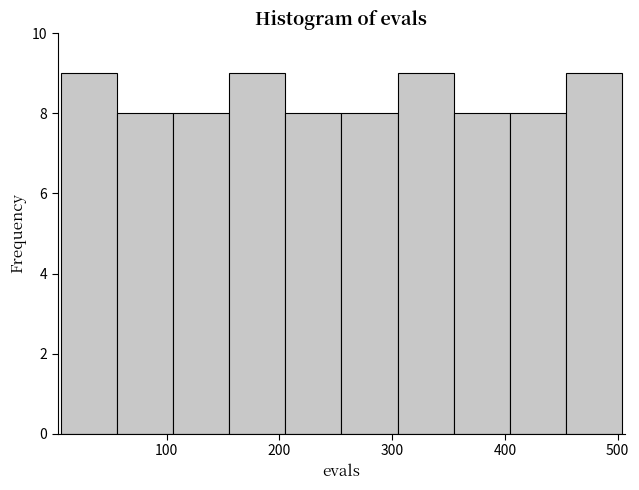

Reading left to right, transcribe this chart: for each bar, give the range it covers on the x-axis and its height. Neither the bar edges nor the heights are printed on the chart, so give them approximately, as read against the axes.

10 to 60: 9
60 to 110: 8
110 to 160: 8
160 to 210: 9
210 to 260: 8
260 to 300: 8
300 to 350: 9
350 to 400: 8
400 to 450: 8
450 to 500: 9